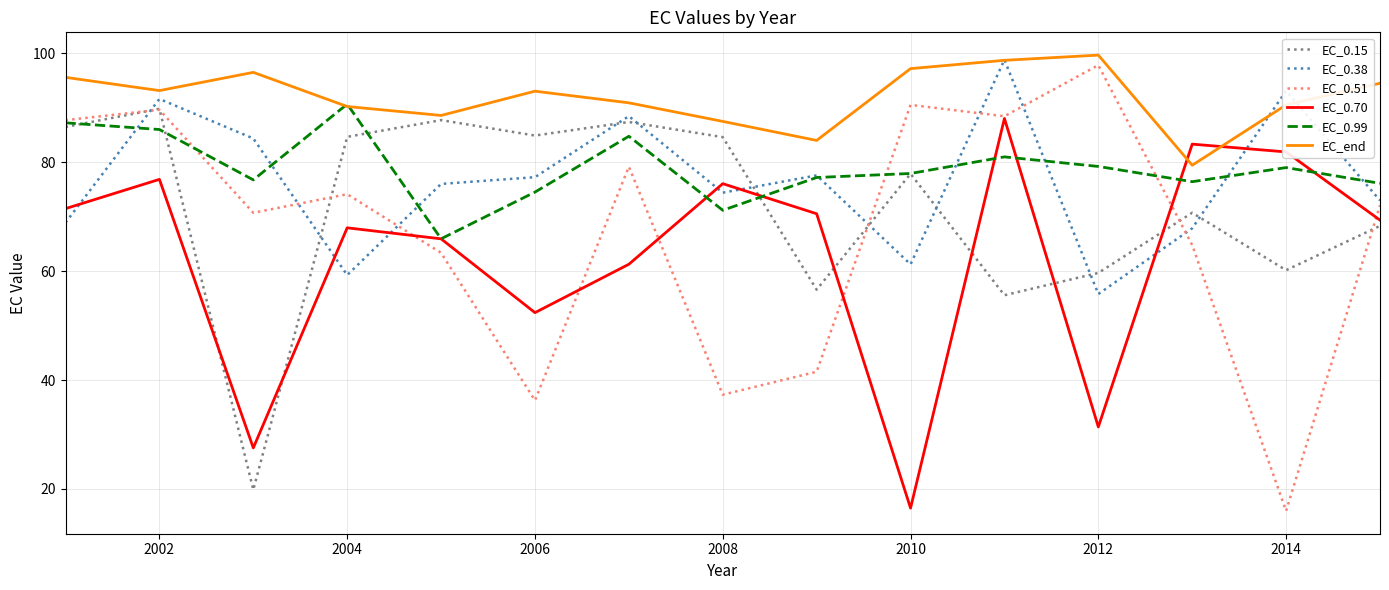

Which series has the largest range (max minus min)?

EC_0.51